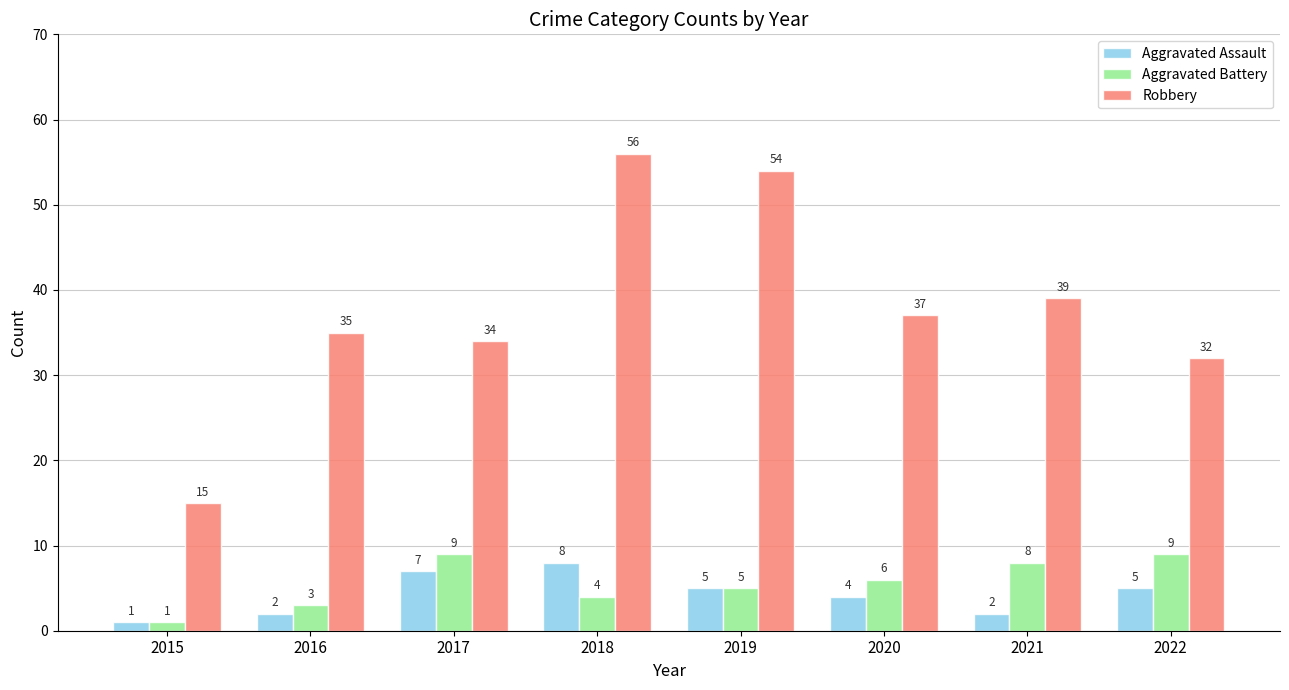

Which series changed the most between 2018 and 2019?

Aggravated Assault